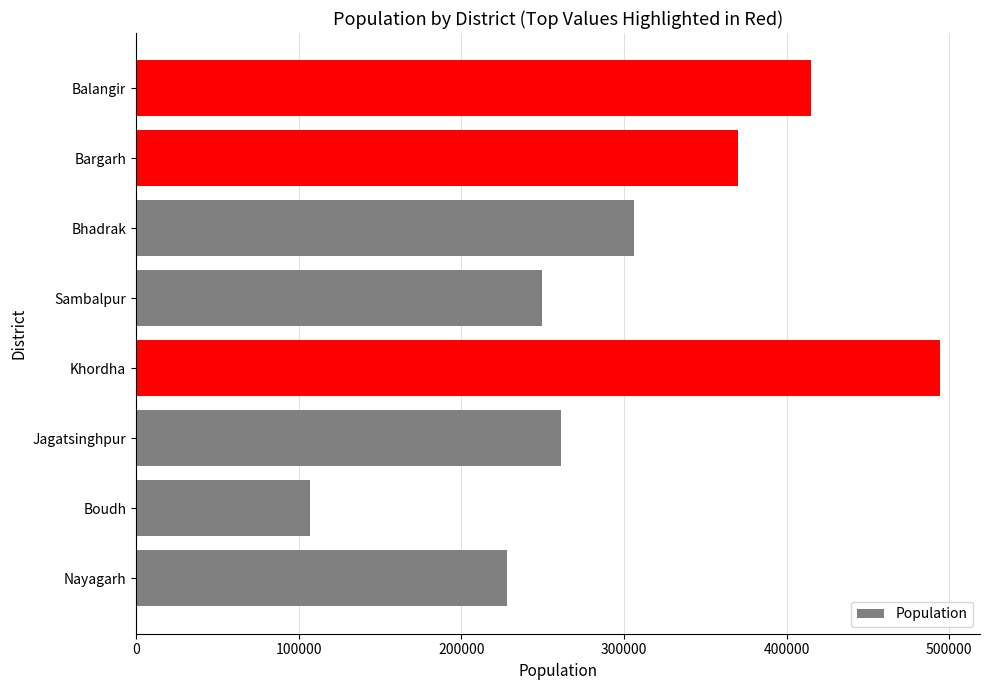

True or false: the data shows 160590 at Bhadrak.

False